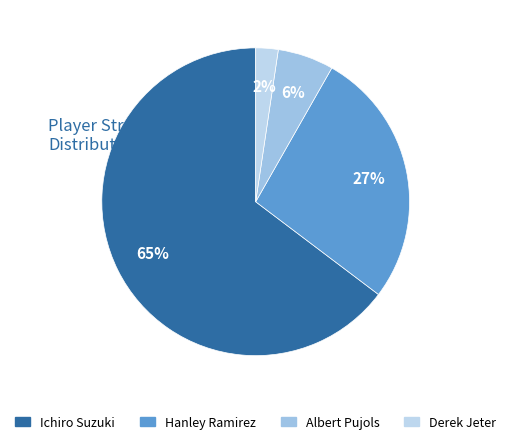

Count the number of slices in the pie.

4